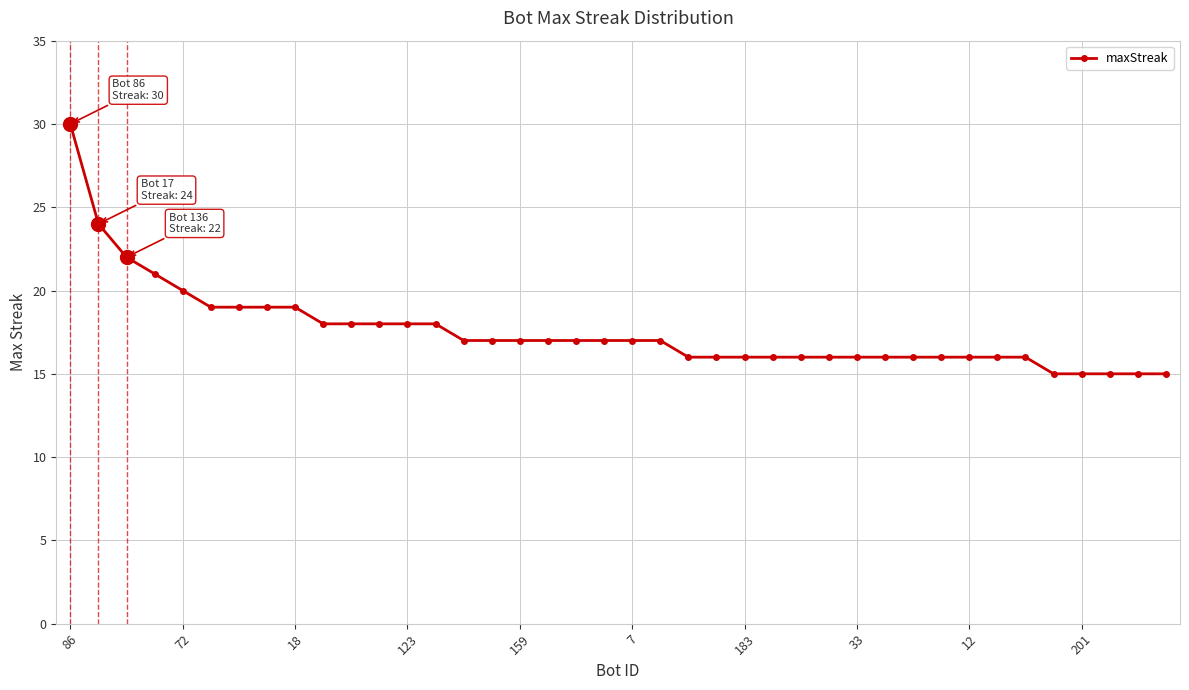

Count the number of data series in this chart.

1